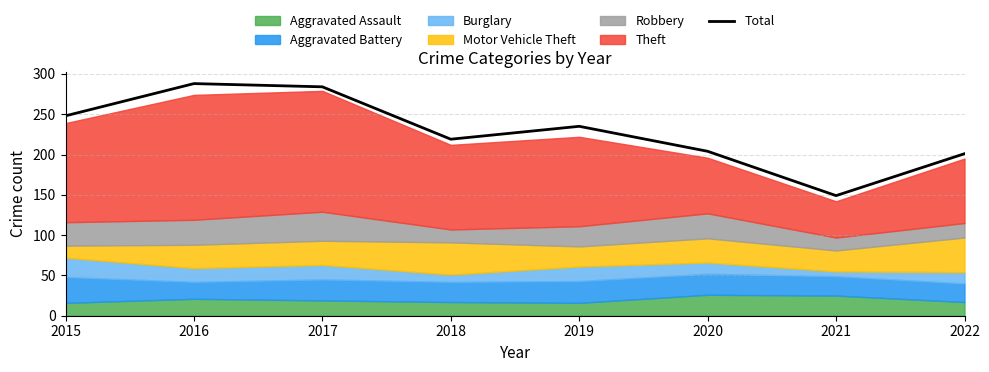

Reading left to right, list all the values displayed in this chart.

248	288	284	219	235	204	149	201